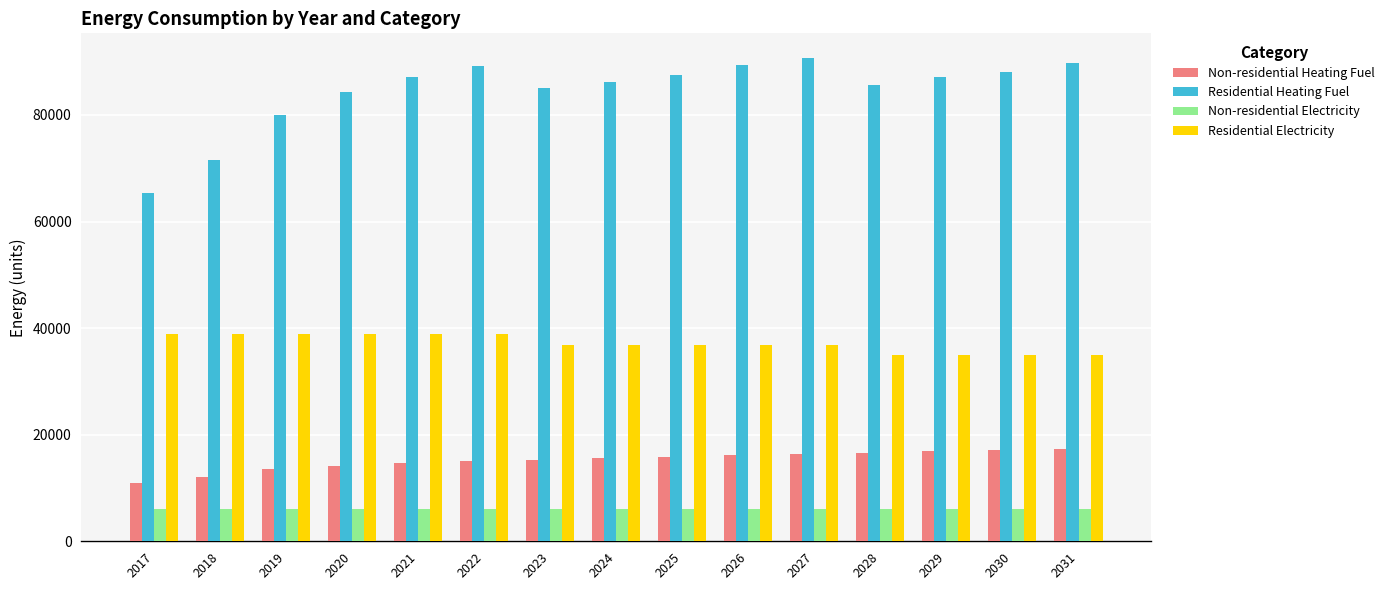

The value of Non-residential Heating Fuel at 2025 is 9260.4. True or false?

False